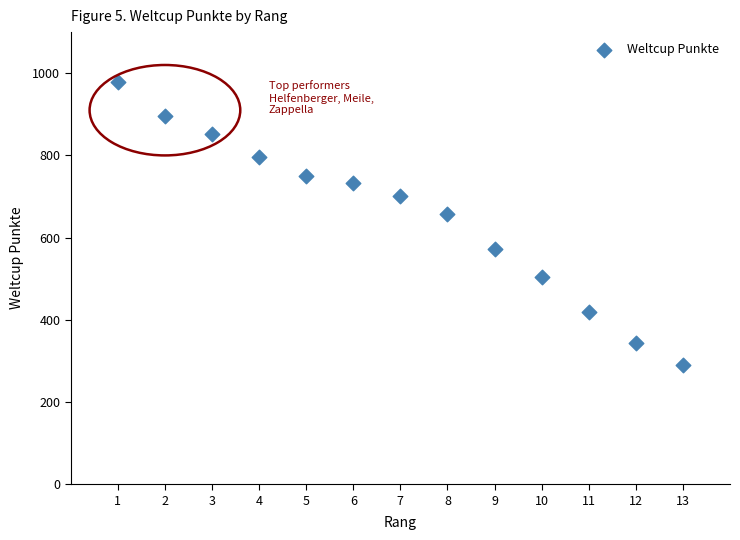

What Y value in the scatter plot is closest to 635?

658